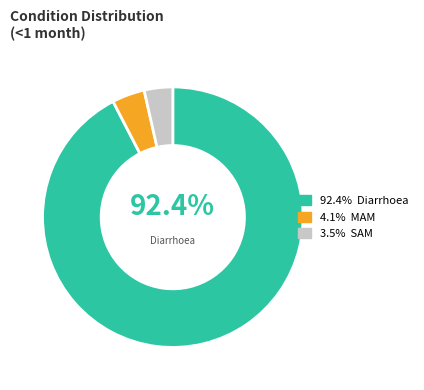

Is there a majority slice in this chart?

Yes